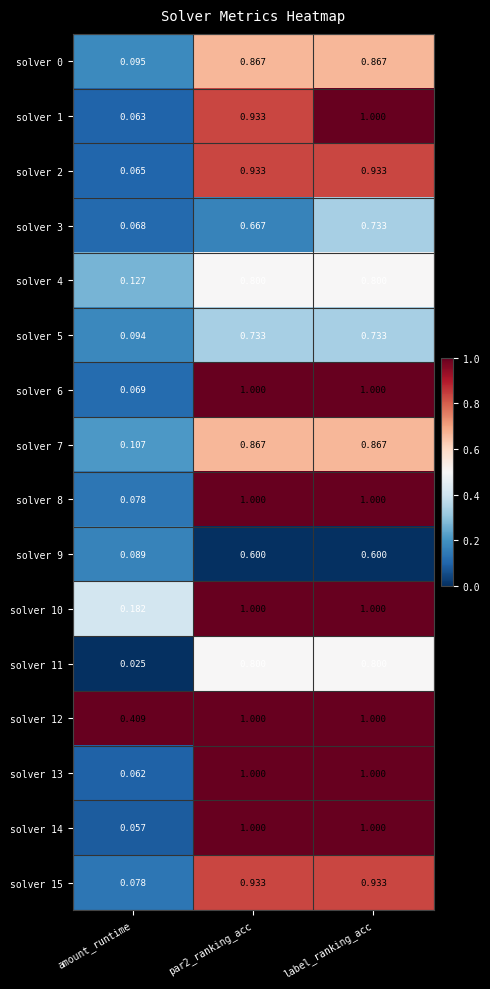

Which category has the lowest value in the solver 14 series?

amount_runtime